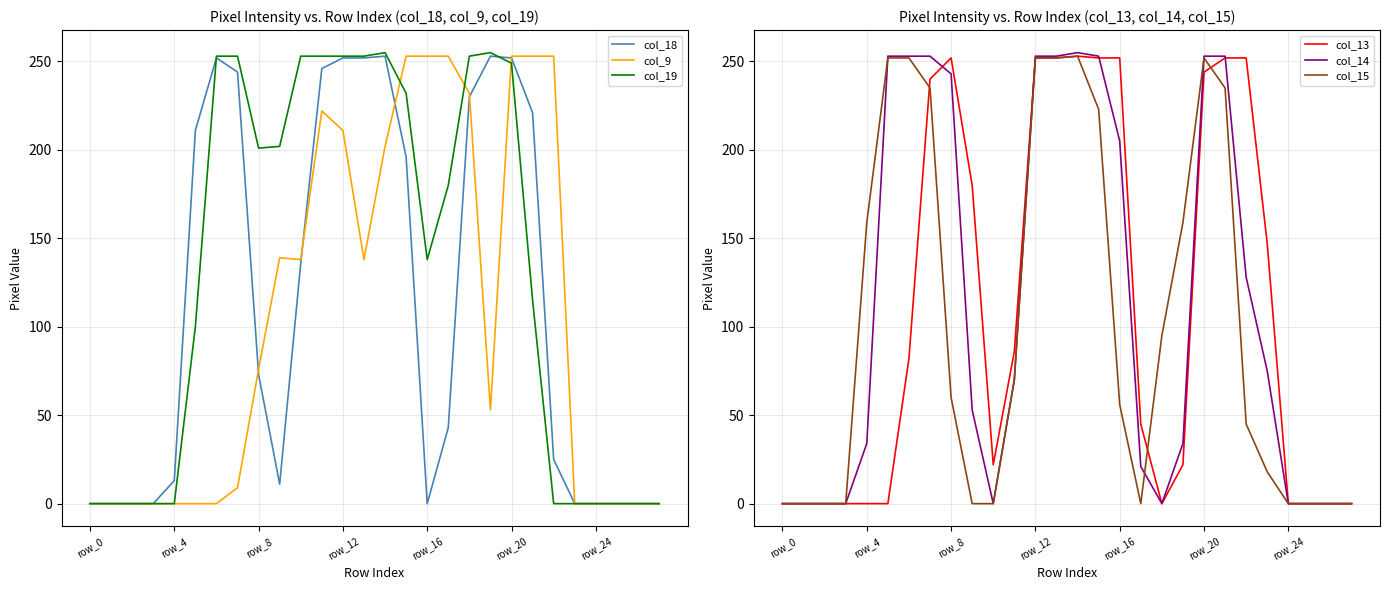

Which series has the widest spread of values?

col_19